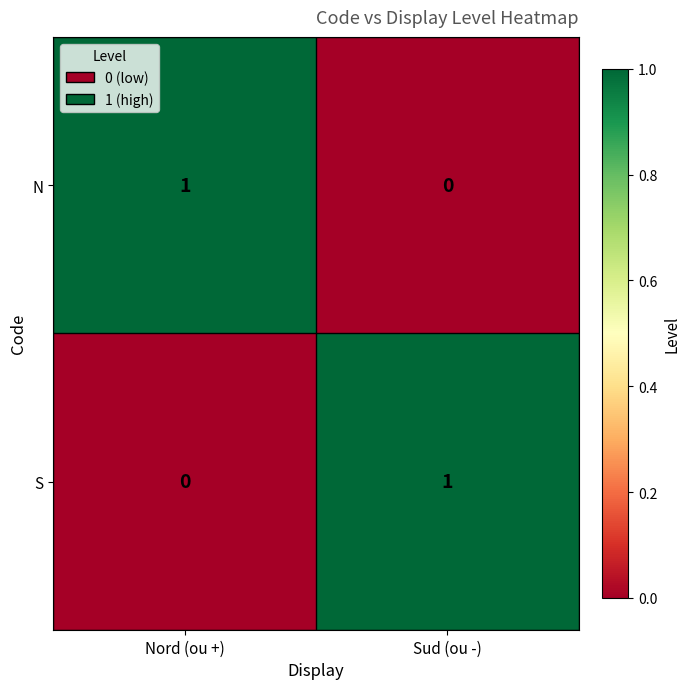

The value of S at Sud (ou -) is 0. True or false?

False